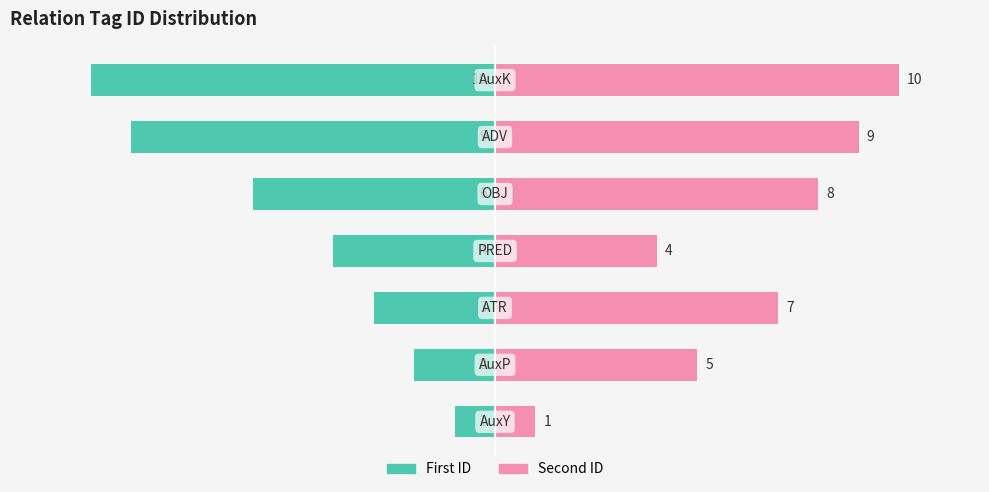

What is the maximum value for Second ID?

10